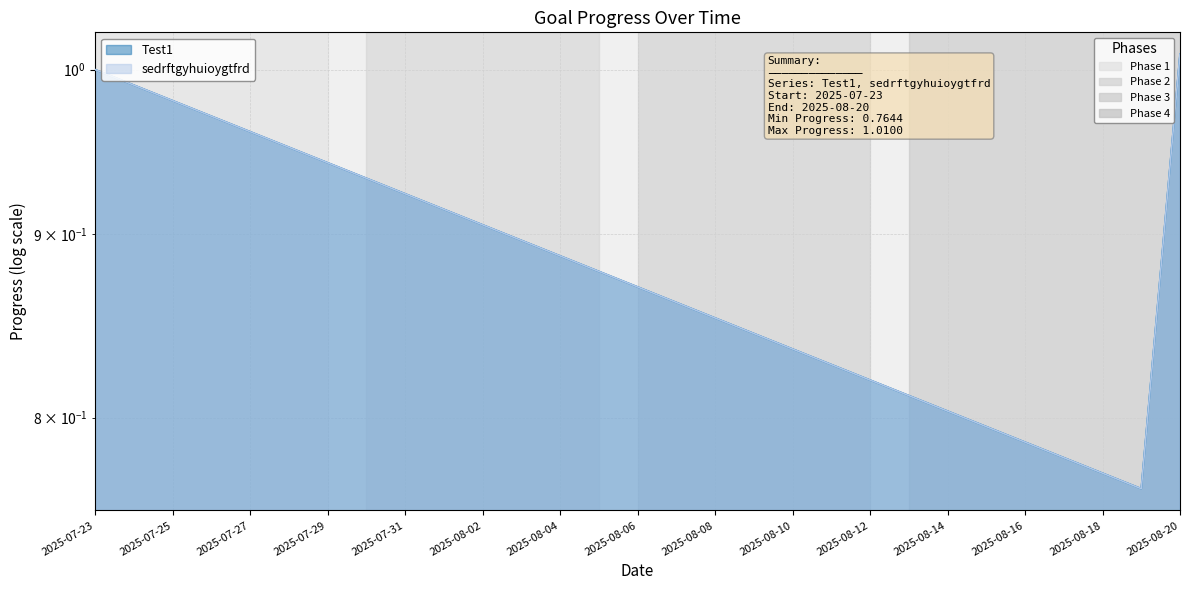

The sedrftgyhuioygtfrd series shows 0.4 at 2025-08-10. True or false?

False